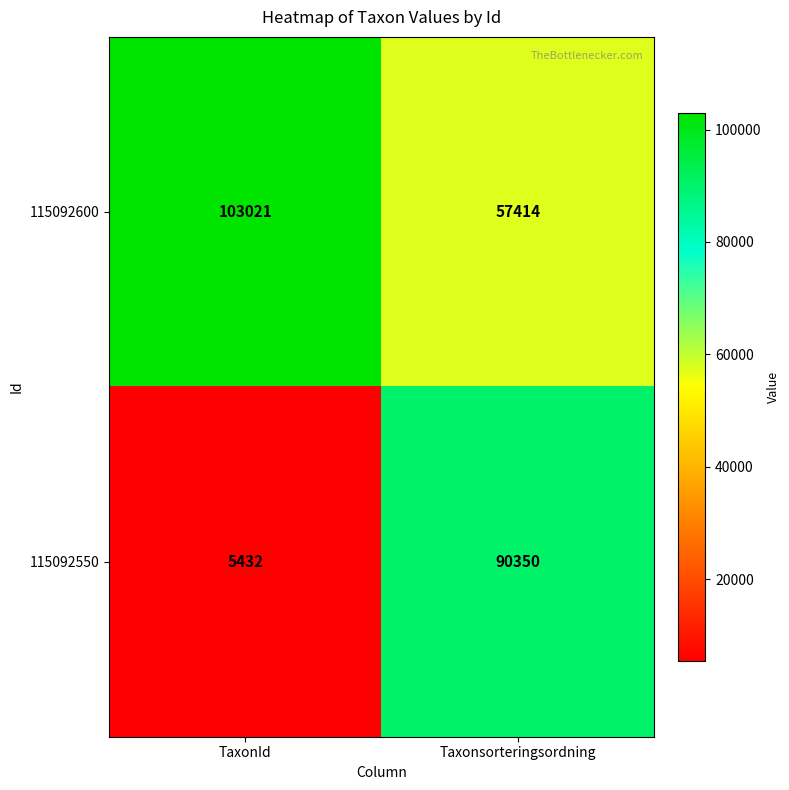

The 115092600 series shows 25974 at Taxonsorteringsordning. True or false?

False